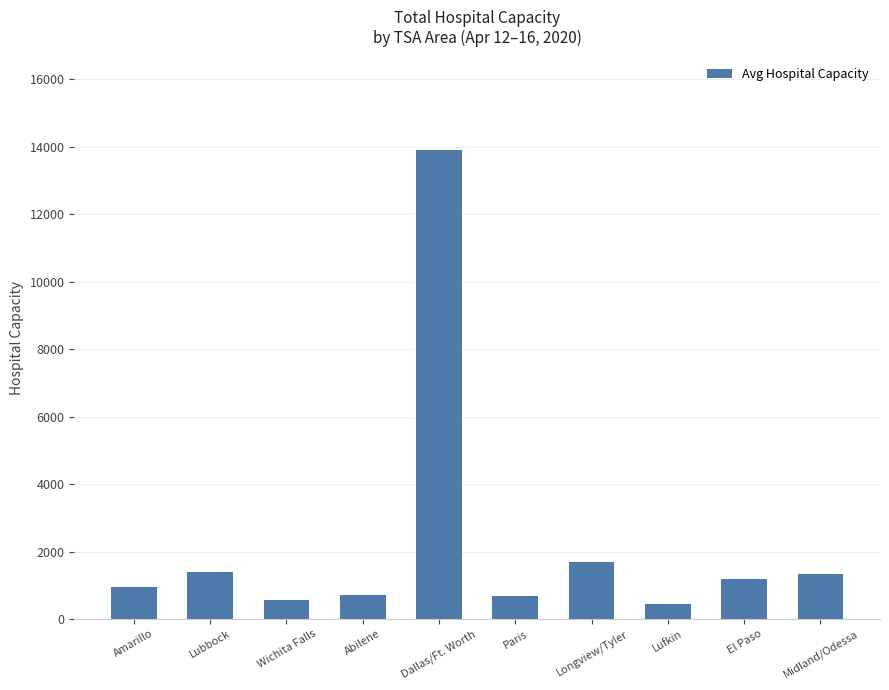

What is the change in value from Amarillo to Wichita Falls?

-389.4